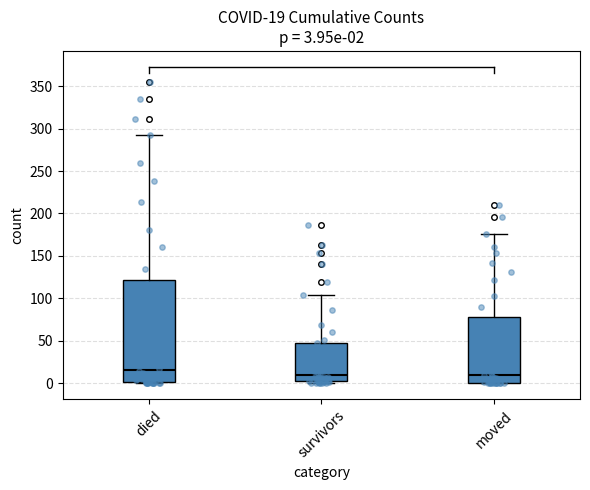

Which box is the tallest, from its lower edge to its upper edge?

died